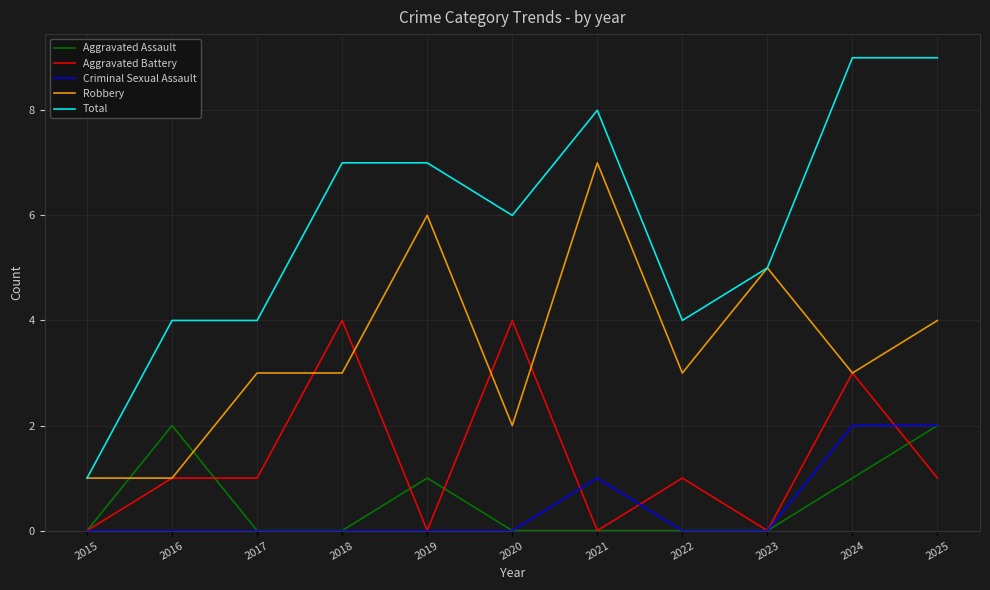

Which series has the largest range (max minus min)?

Total